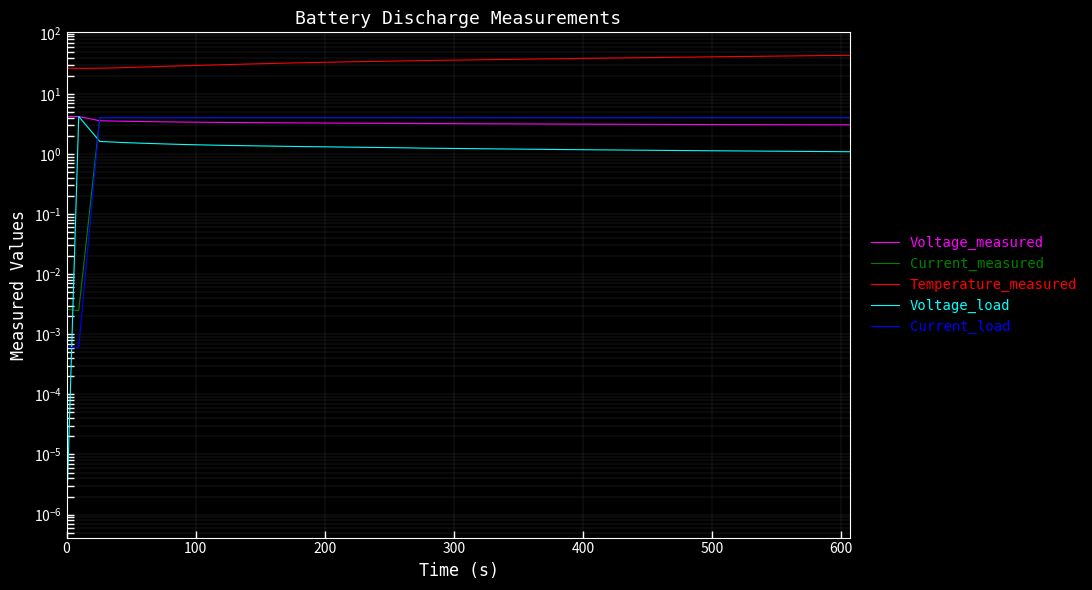

Is it true that Current_measured equals 6.2 at 19?

False